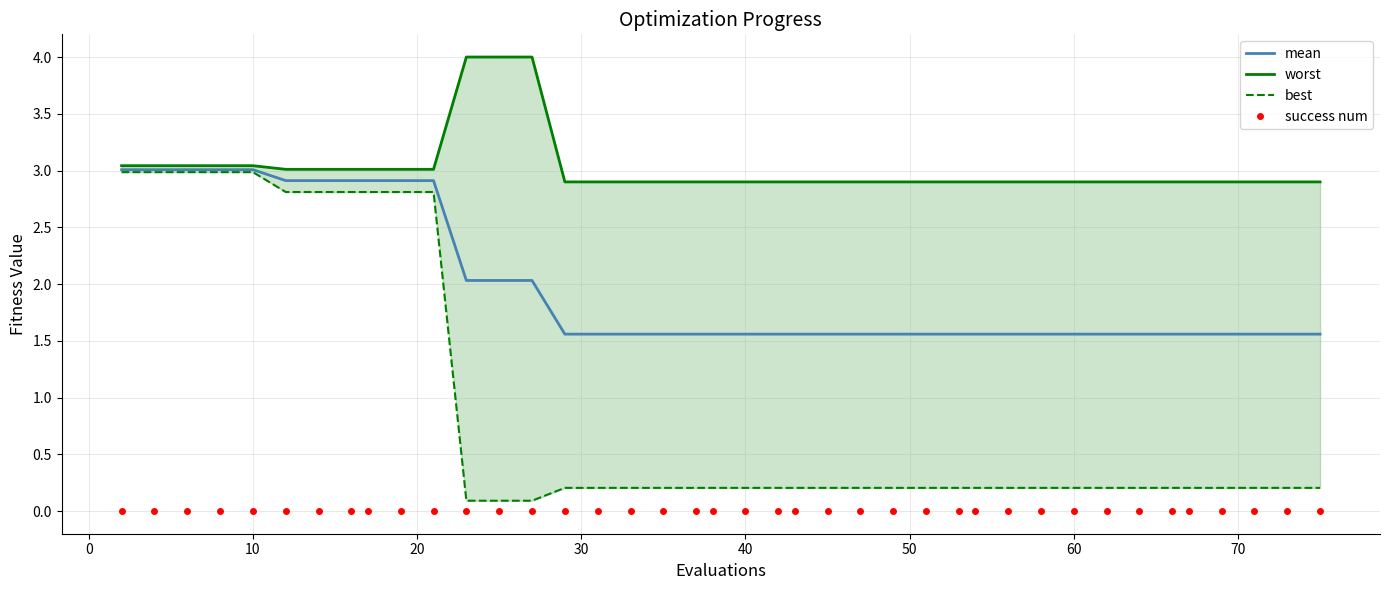

The success num series shows 0.0 at 40. True or false?

True